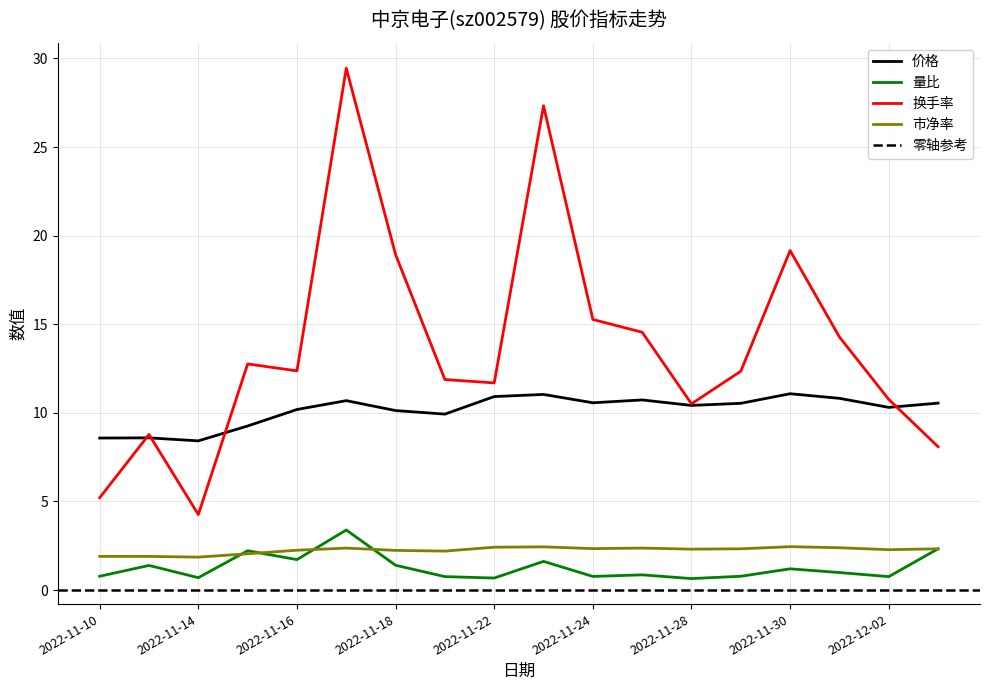

What is the difference between the second highest and minimum values in the 量比 series?

1.7